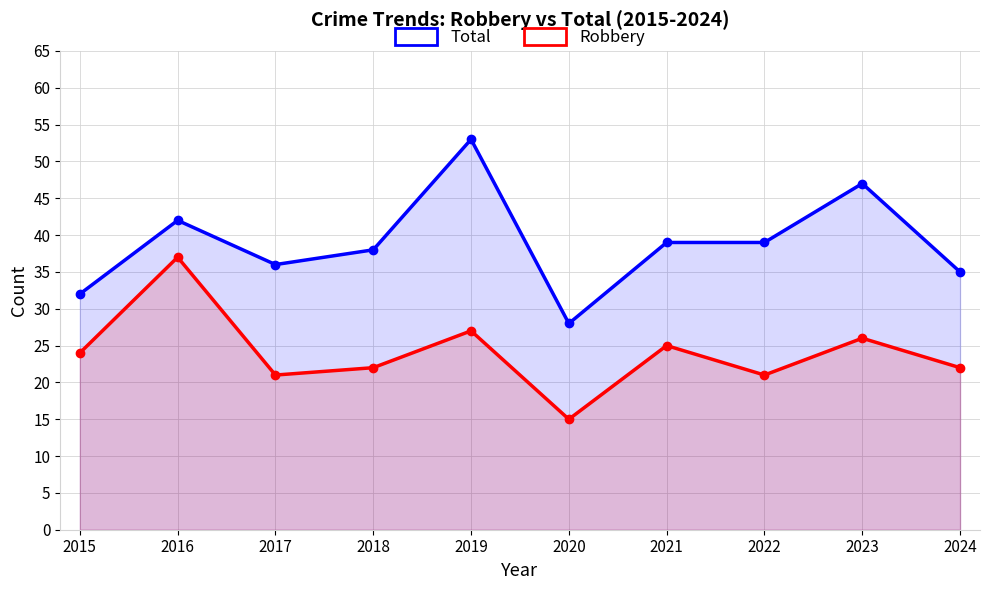

Between 2016 and 2021, which series saw the biggest shift?

Robbery